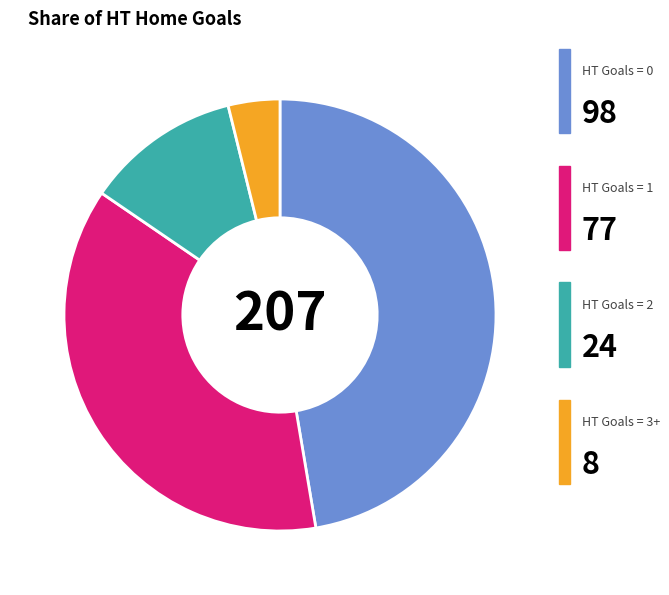

Is there any slice that represents more than half of the pie?

No